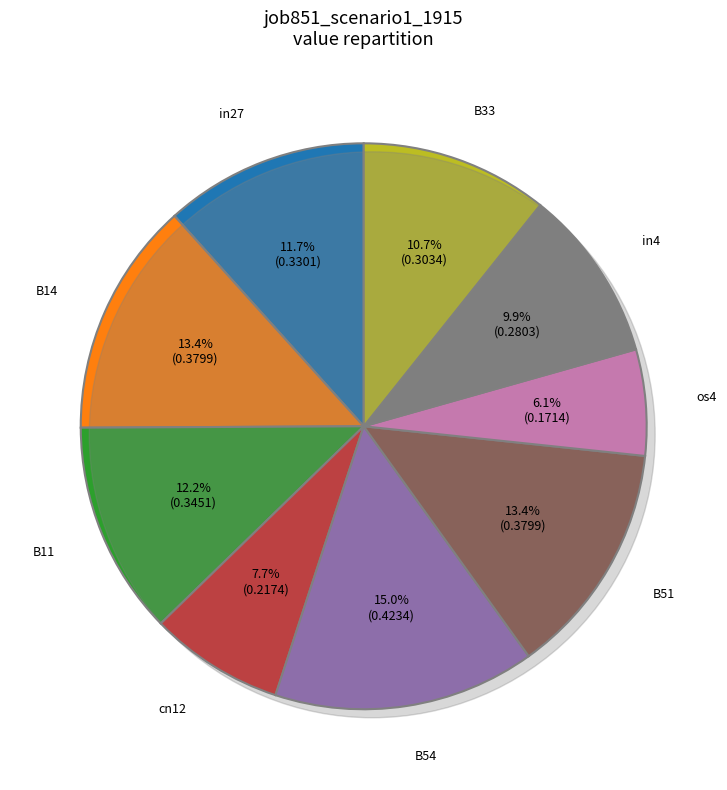

Which category has the smallest portion of the pie?

os4